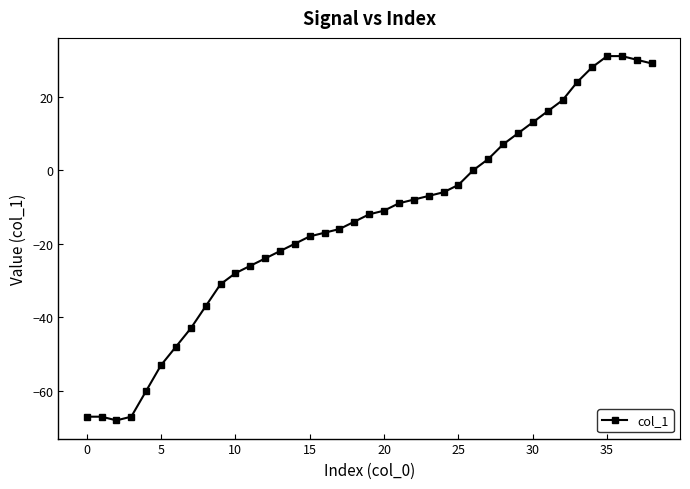

What is the average value?

-14